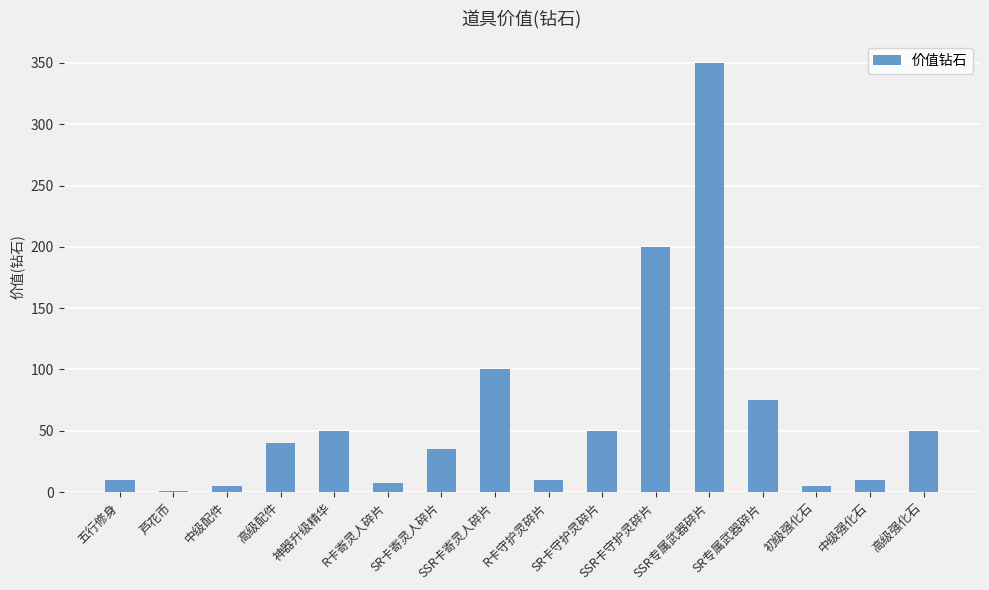

What is the sum of all values?

997.5